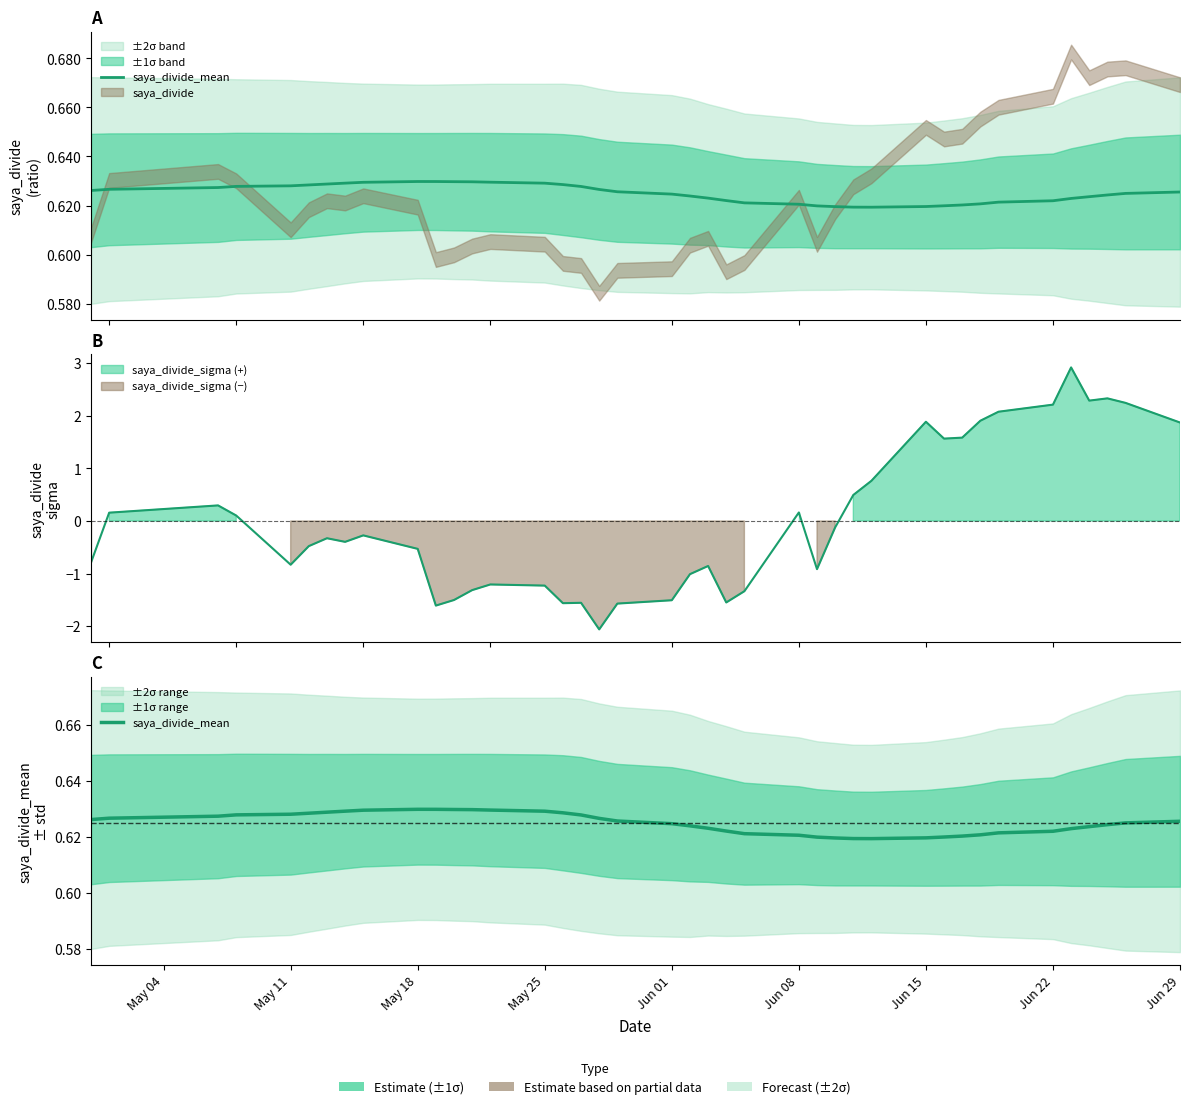

How many points are lower than both their immediate neighbors (excluding endpoints)?

1